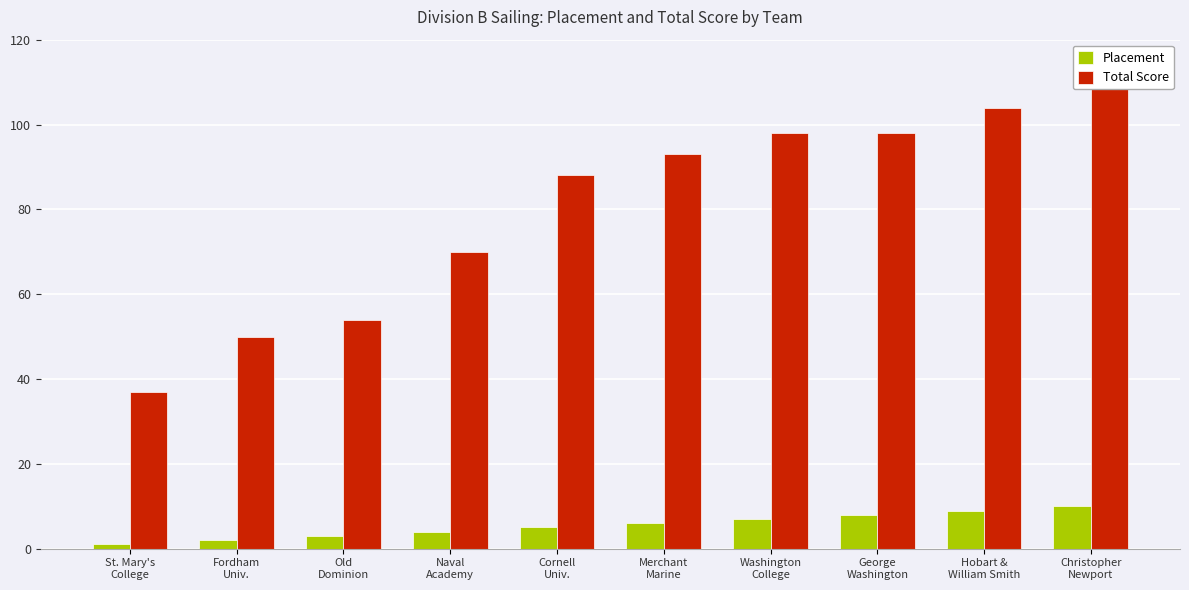

How many data points in Total Score are above 93?

4